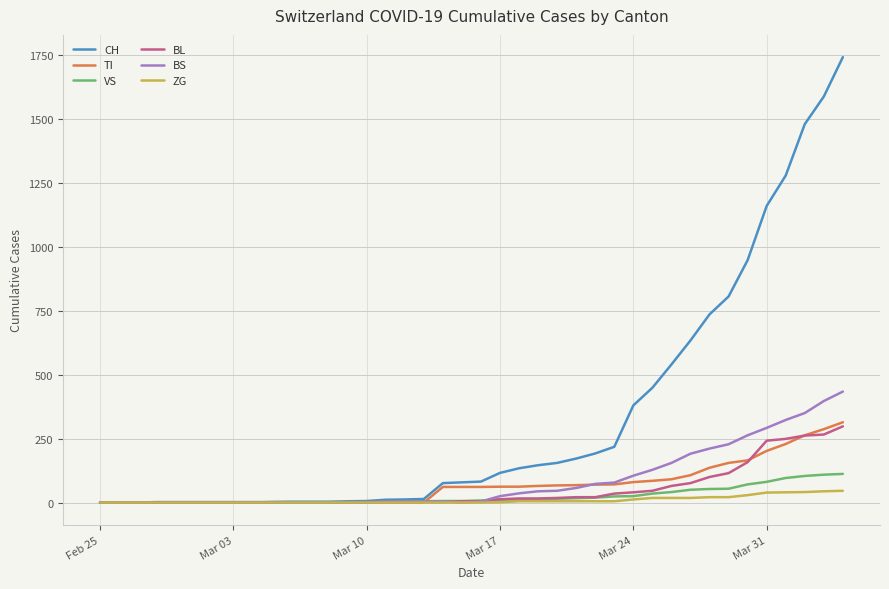

Which series has the largest range (max minus min)?

CH